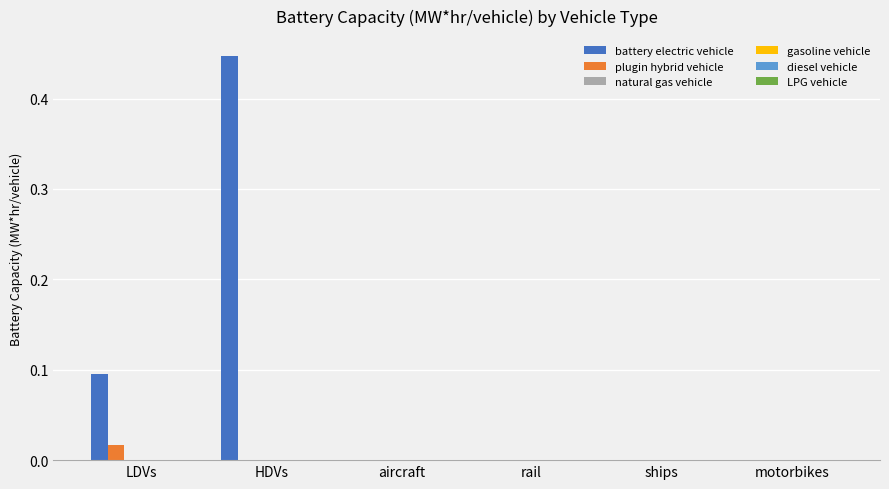

Which series has the largest total across all categories?

battery electric vehicle